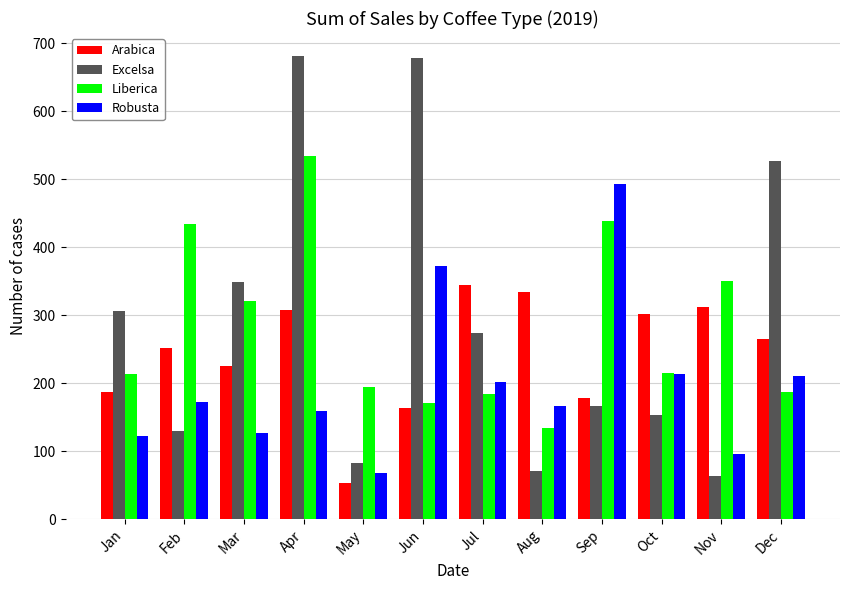

What is the approximate value of Arabica at Aug?

334.9